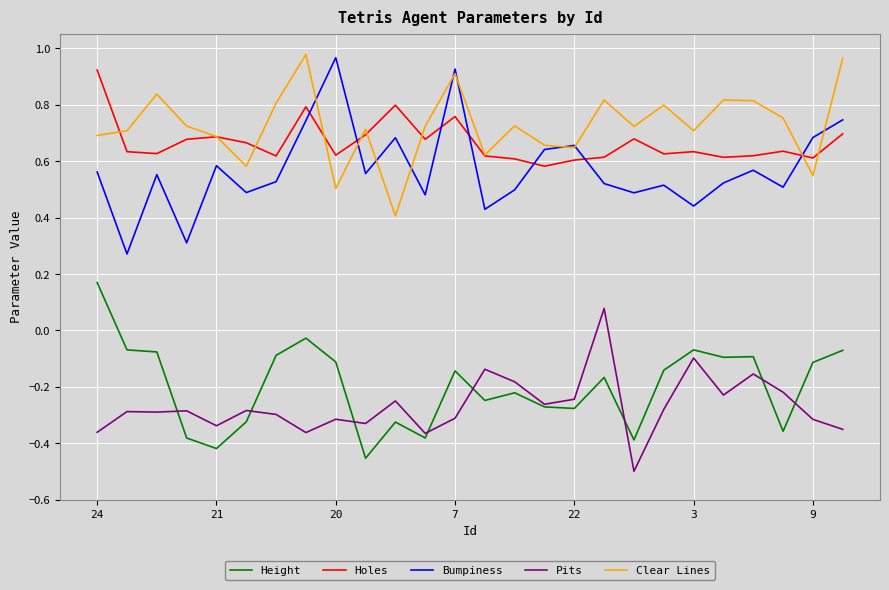

True or false: Height and Holes cross at least once.

False